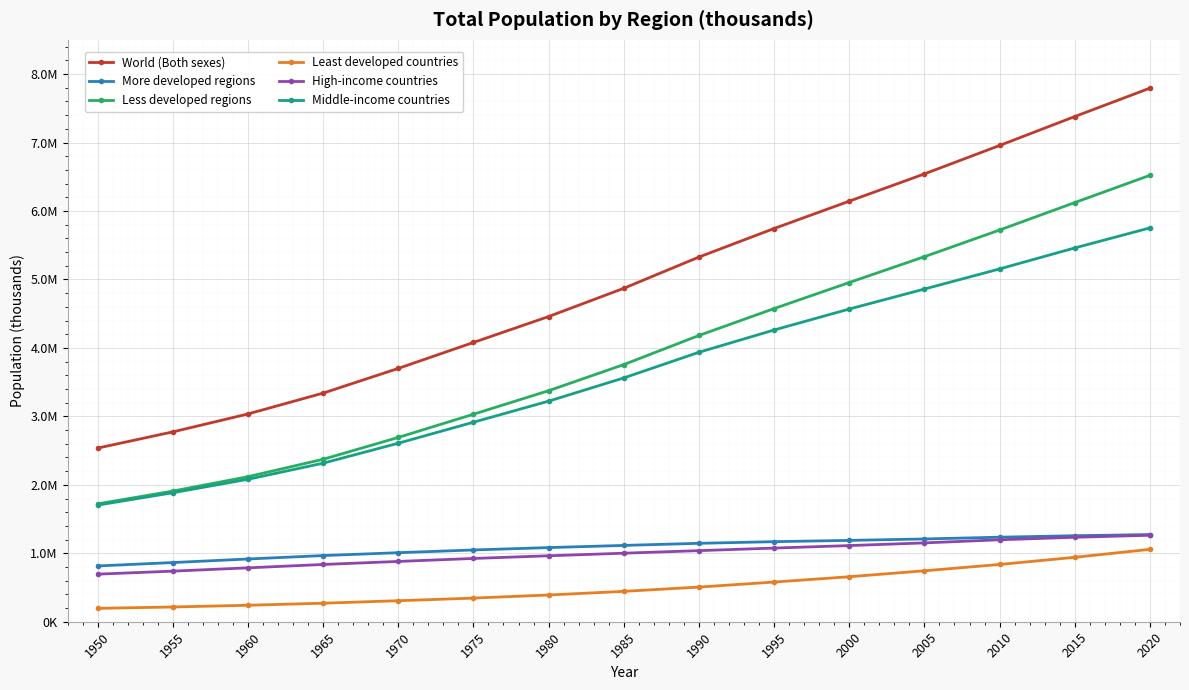

Does the chart display data point markers on the line(s)?

Yes